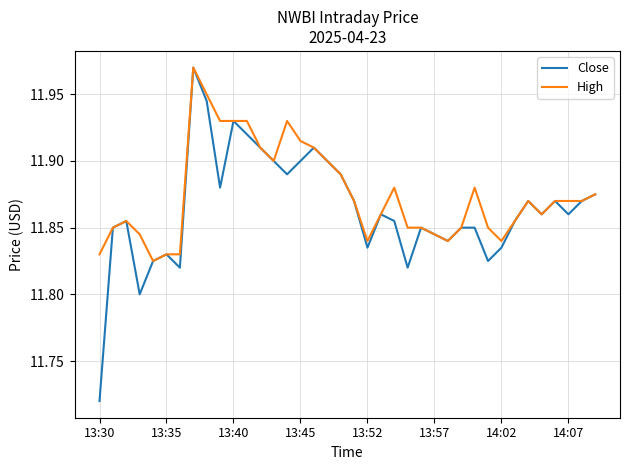

Count the High values in the range 11 to 12.

38